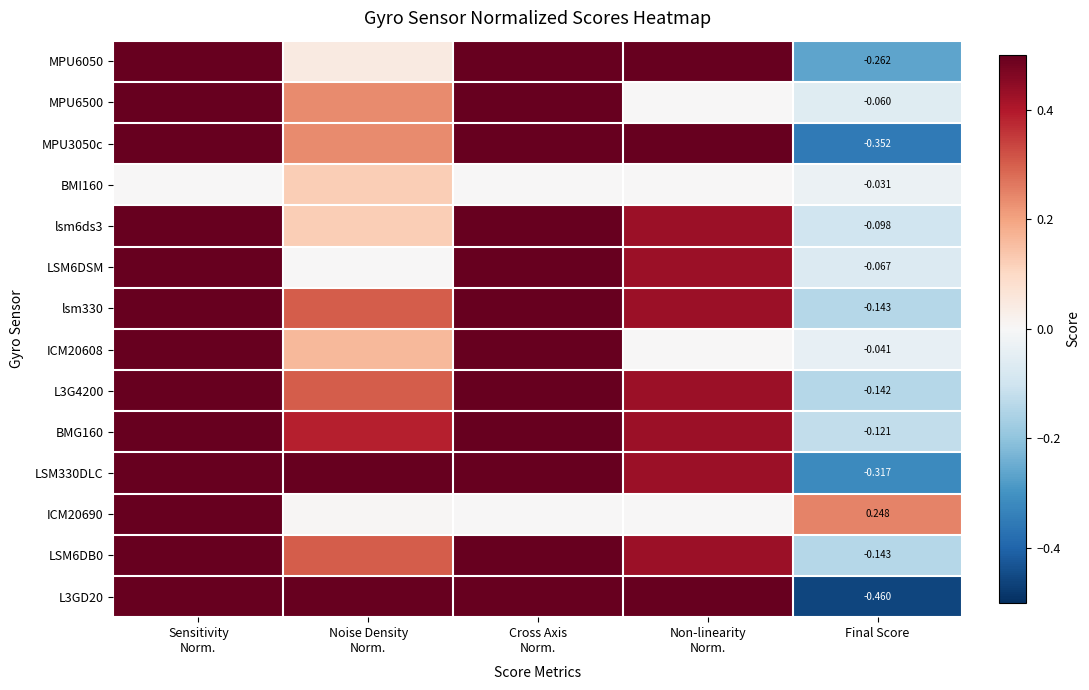

What is the difference between the maximum and second lowest values in the ICM20608 series?

1.0